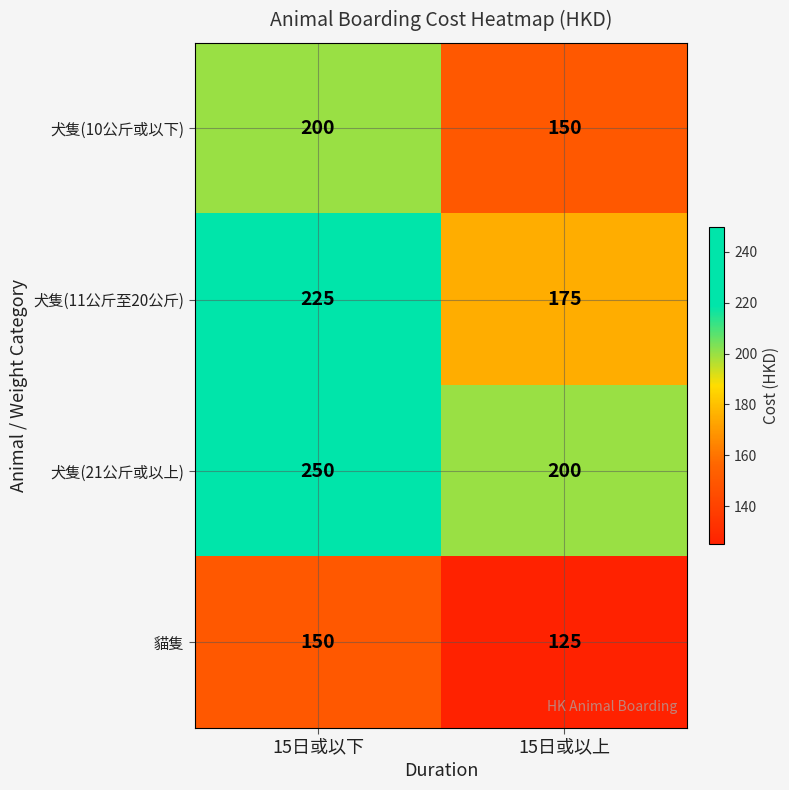

What is the difference between the highest and lowest values at 15日或以下?

100